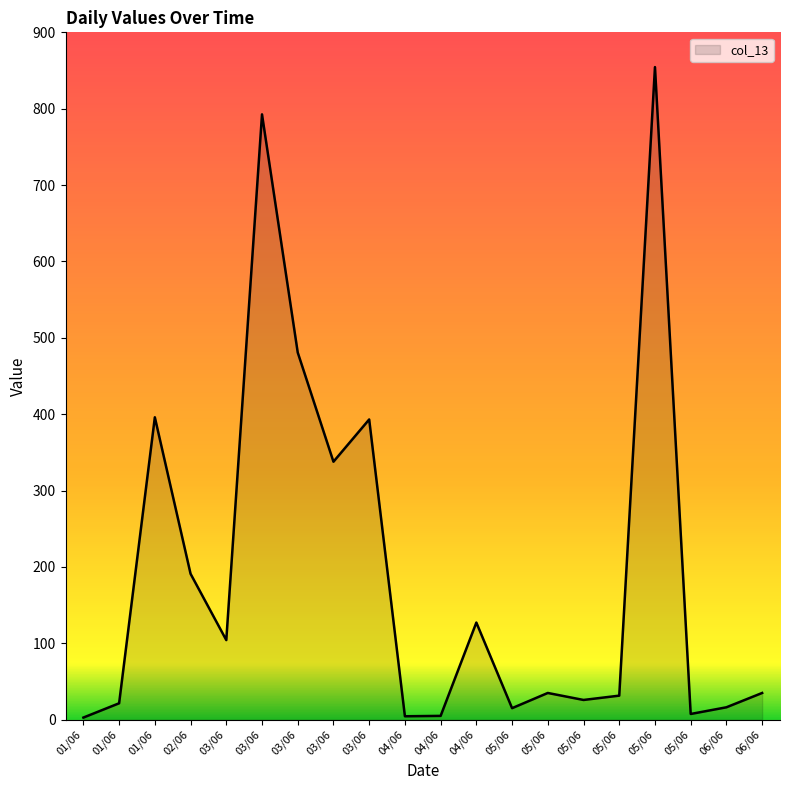

Is this an area chart (filled region under the line)?

Yes